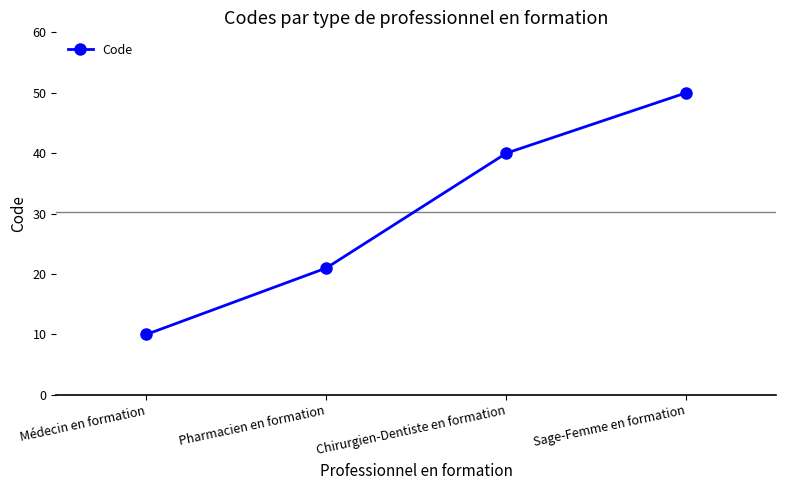

What is the difference between the maximum and minimum values?

40